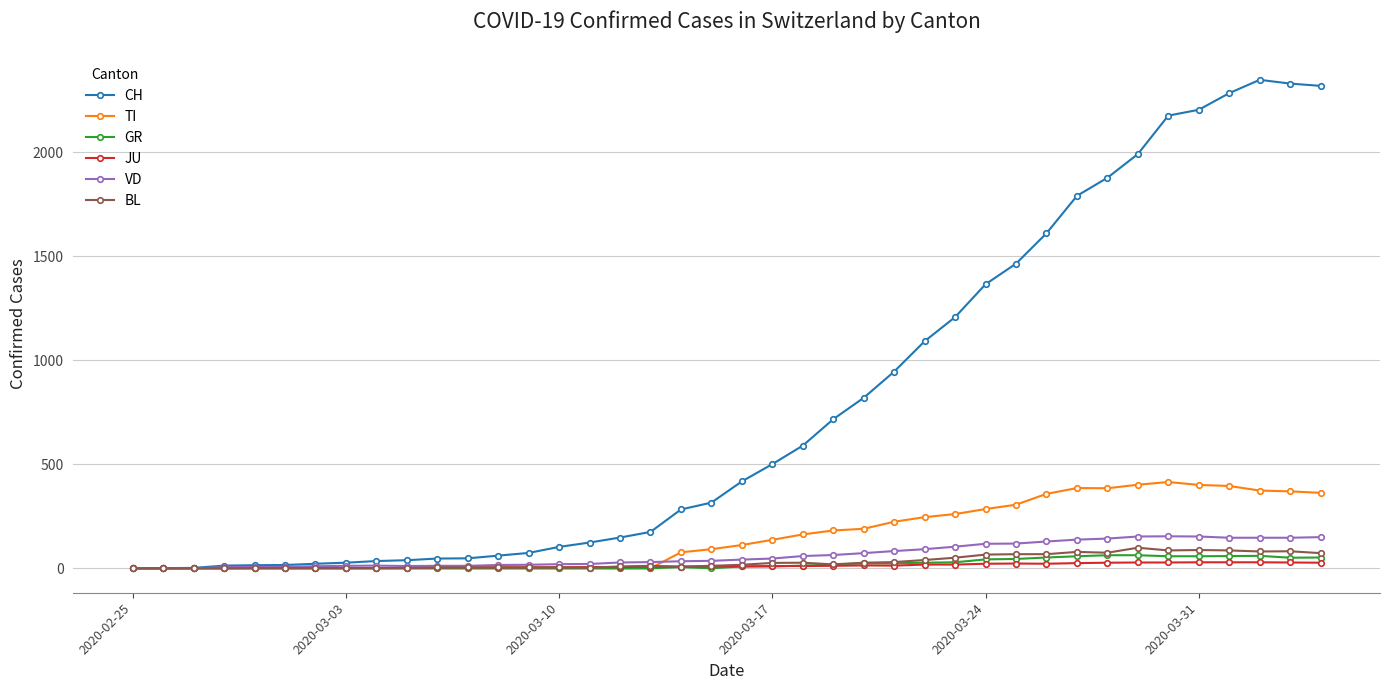

True or false: GR has more than 1 interior local peaks.

True